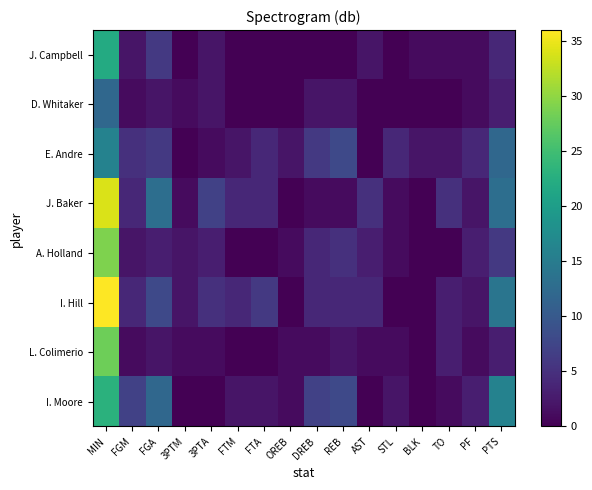

Reading left to right, what are all the values shown in this chart?

I. Moore: MIN=23	FGM=7	FGA=12	3PTM=0	3PTA=0	FTM=2	FTA=2	OREB=1	DREB=7	REB=8	AST=0	STL=2	BLK=0	TO=1	PF=3	PTS=16
L. Colimerio: MIN=28	FGM=1	FGA=2	3PTM=1	3PTA=1	FTM=0	FTA=0	OREB=1	DREB=1	REB=2	AST=1	STL=1	BLK=0	TO=3	PF=1	PTS=3
I. Hill: MIN=36	FGM=4	FGA=8	3PTM=2	3PTA=5	FTM=4	FTA=6	OREB=0	DREB=4	REB=4	AST=4	STL=0	BLK=0	TO=3	PF=2	PTS=14
A. Holland: MIN=29	FGM=2	FGA=3	3PTM=2	3PTA=3	FTM=0	FTA=0	OREB=1	DREB=4	REB=5	AST=3	STL=1	BLK=0	TO=0	PF=3	PTS=6
J. Baker: MIN=34	FGM=4	FGA=13	3PTM=1	3PTA=7	FTM=4	FTA=4	OREB=0	DREB=1	REB=1	AST=5	STL=1	BLK=0	TO=5	PF=2	PTS=13
E. Andre: MIN=16	FGM=5	FGA=6	3PTM=0	3PTA=1	FTM=2	FTA=4	OREB=2	DREB=6	REB=8	AST=0	STL=4	BLK=2	TO=2	PF=4	PTS=12
D. Whitaker: MIN=12	FGM=1	FGA=2	3PTM=1	3PTA=2	FTM=0	FTA=0	OREB=0	DREB=2	REB=2	AST=0	STL=0	BLK=0	TO=0	PF=1	PTS=3
J. Campbell: MIN=22	FGM=2	FGA=6	3PTM=0	3PTA=2	FTM=0	FTA=0	OREB=0	DREB=0	REB=0	AST=2	STL=0	BLK=1	TO=1	PF=1	PTS=4